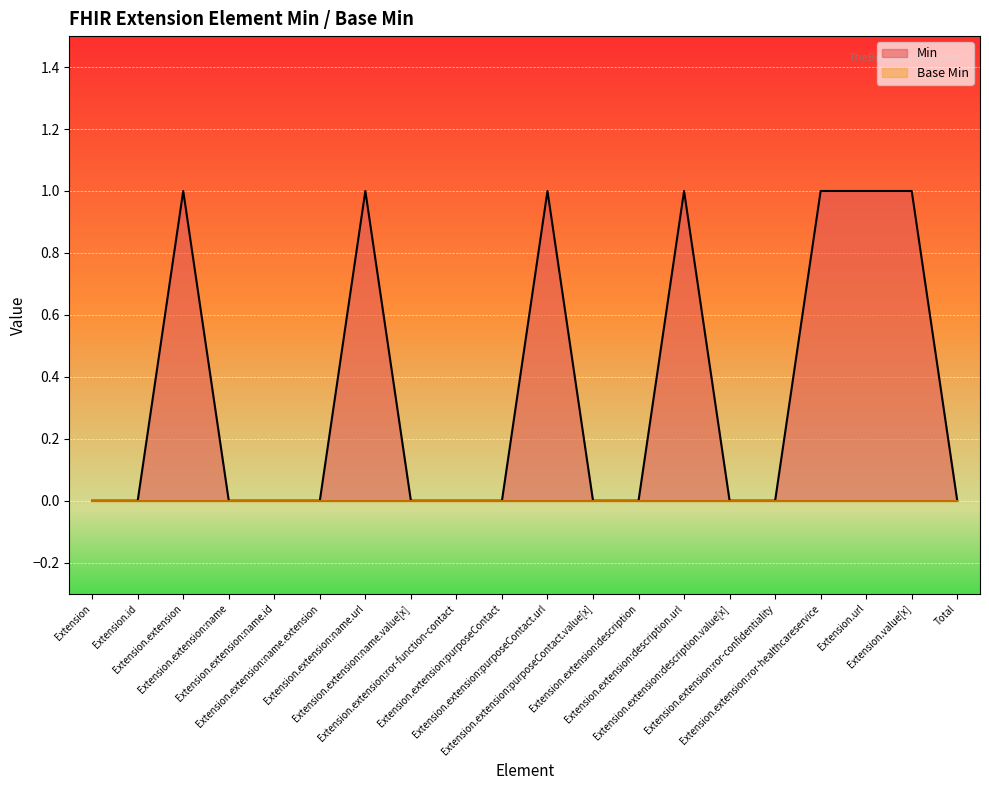

Which label corresponds to the smallest value in the chart?

Extension